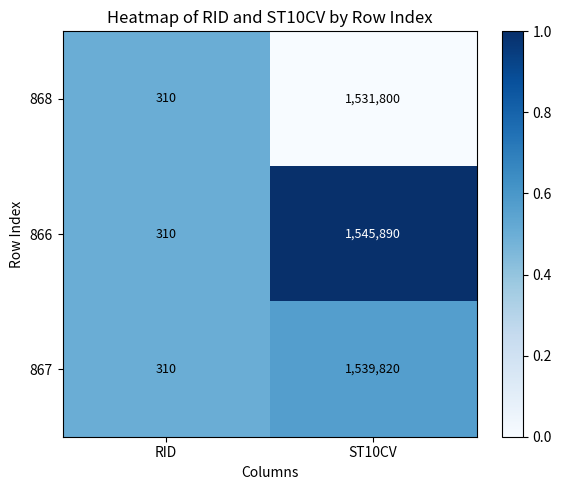

What is the difference between the maximum and minimum values in the 867 series?

1539510